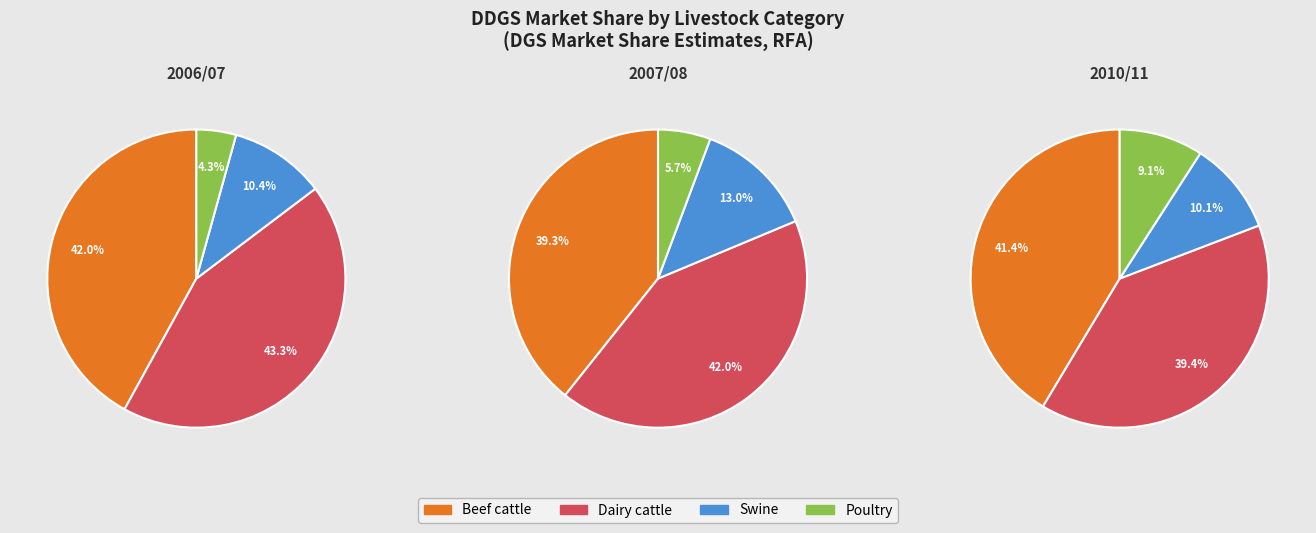

Count the number of slices in the pie.

4